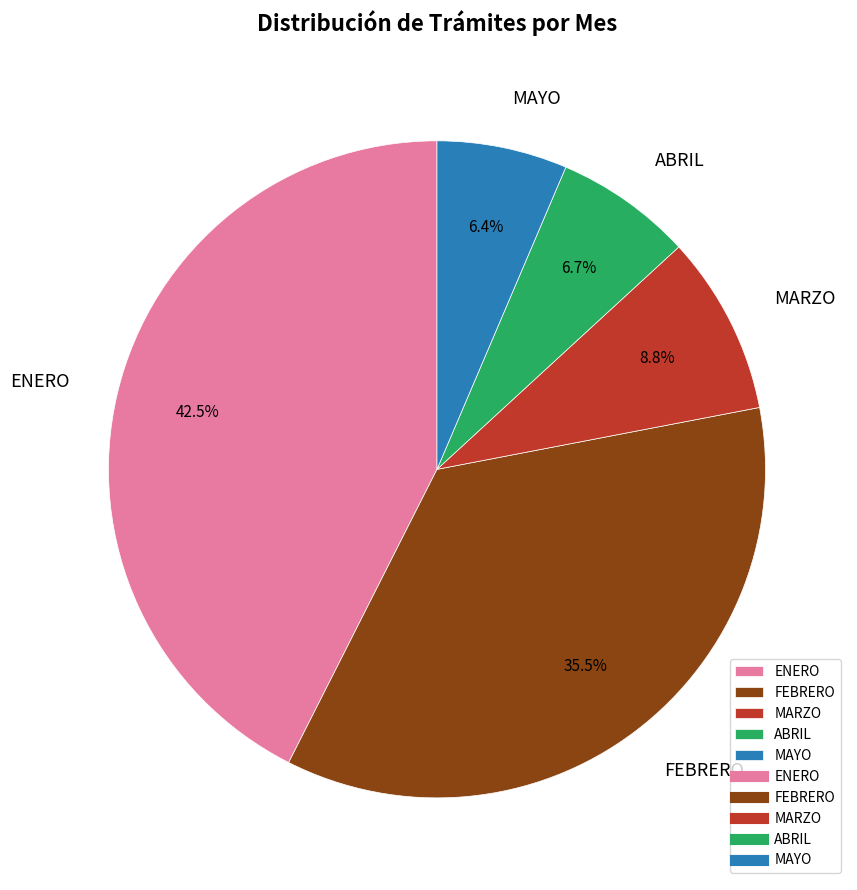

Which category has the biggest portion of the pie?

ENERO